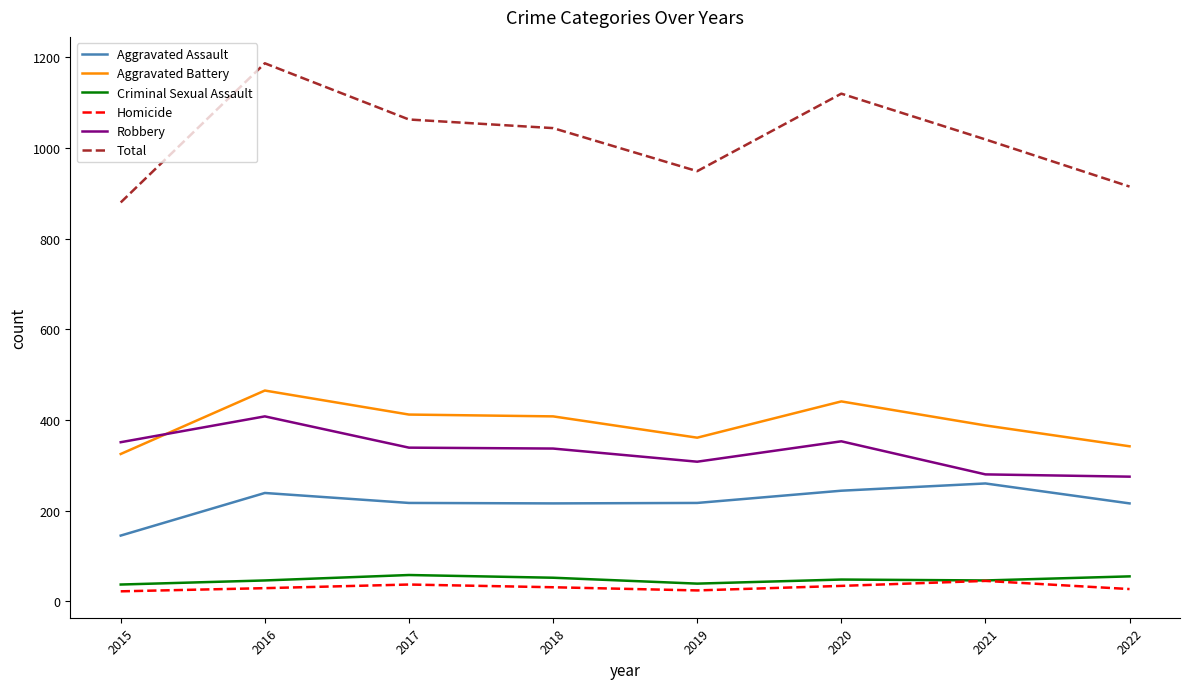

What is the approximate value of Criminal Sexual Assault at 2021?

46